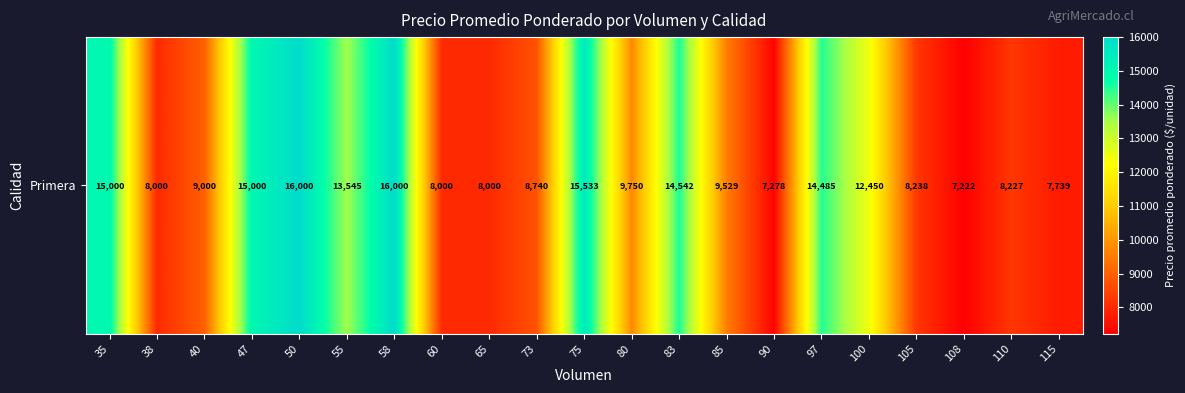

Reading left to right, what are all the values shown in this chart?

35=15000	38=8000	40=9000	47=15000	50=16000	55=13545	58=16000	60=8000	65=8000	73=8740	75=15533	80=9750	83=14542	85=9529	90=7278	97=14485	100=12450	105=8238	108=7222	110=8227	115=7739